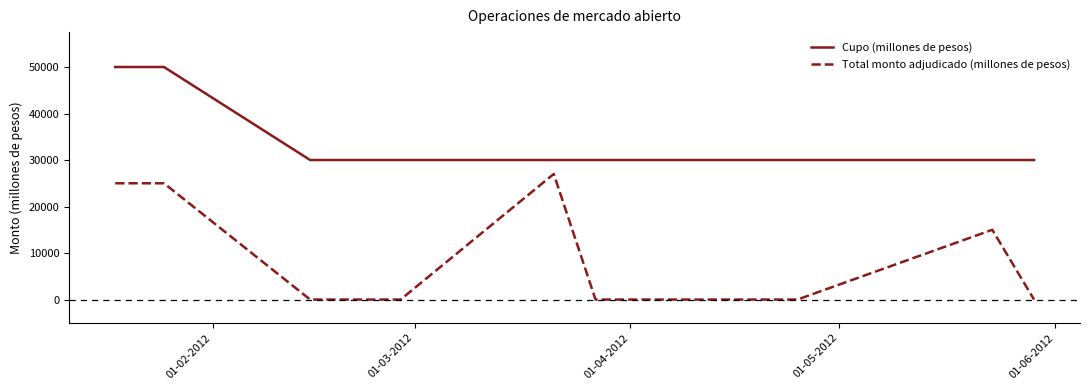

What is the difference between the maximum and minimum values in the Total monto adjudicado (millones de pesos) series?

27000